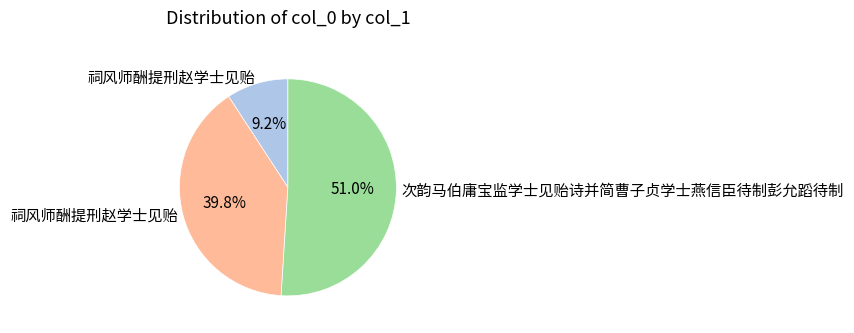

Is there a majority slice in this chart?

Yes